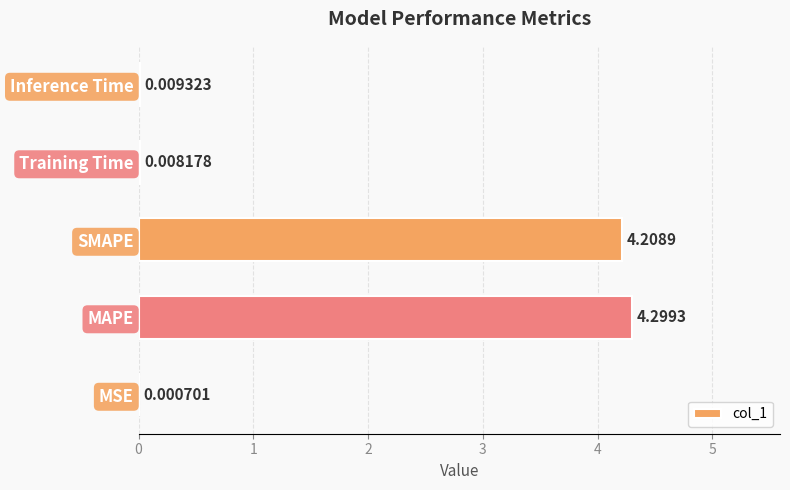

What is the sum of the values at Inference Time and SMAPE?

4.2